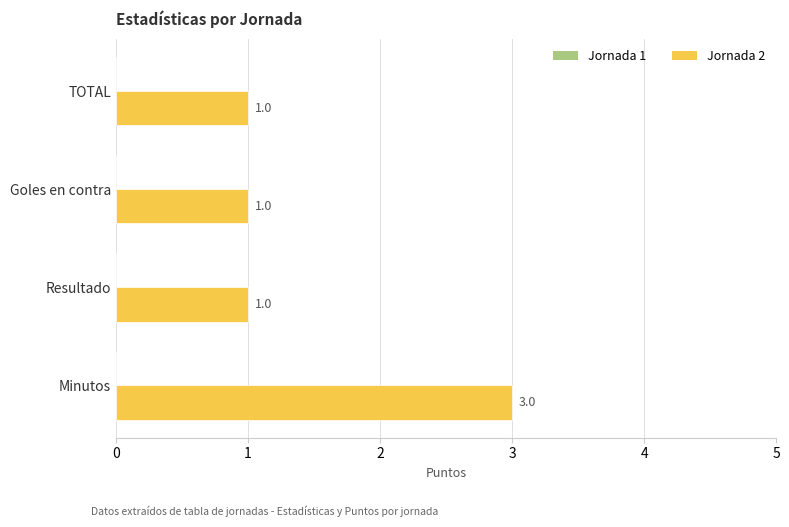

What is the sum of all values?

6